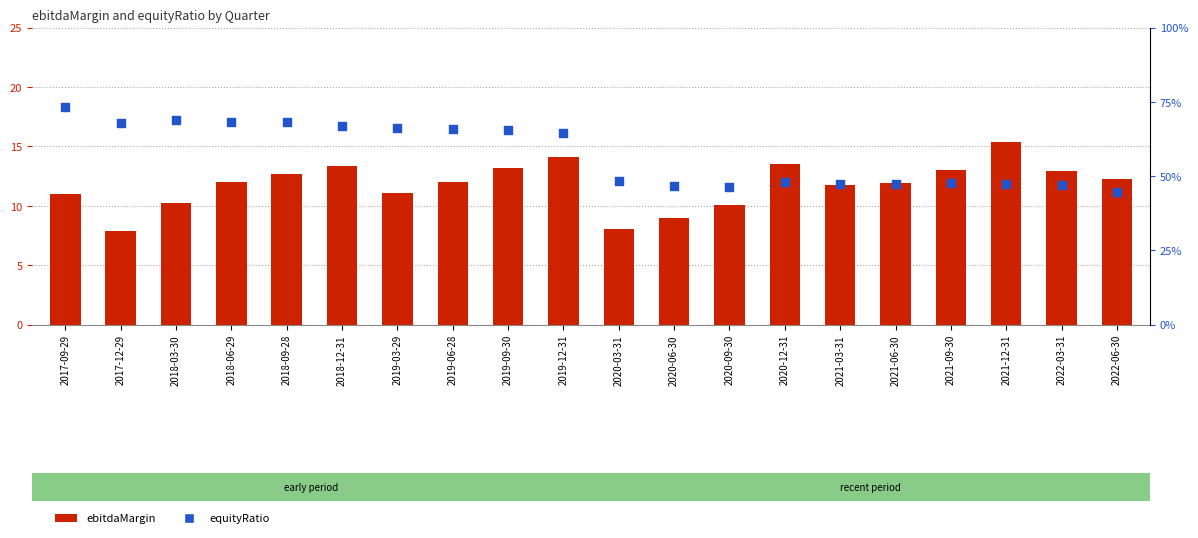

What are all the series names shown in the legend?

ebitdaMargin, equityRatio